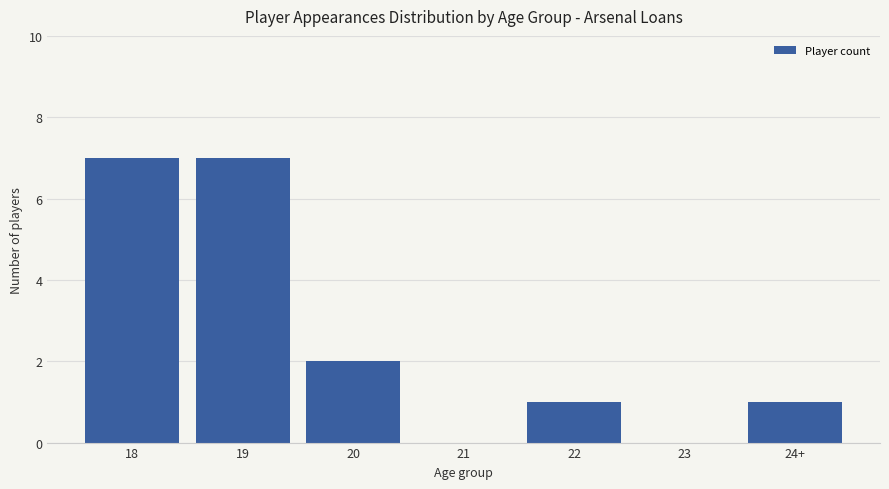

What is the sum of the values at 20 and 23?

2